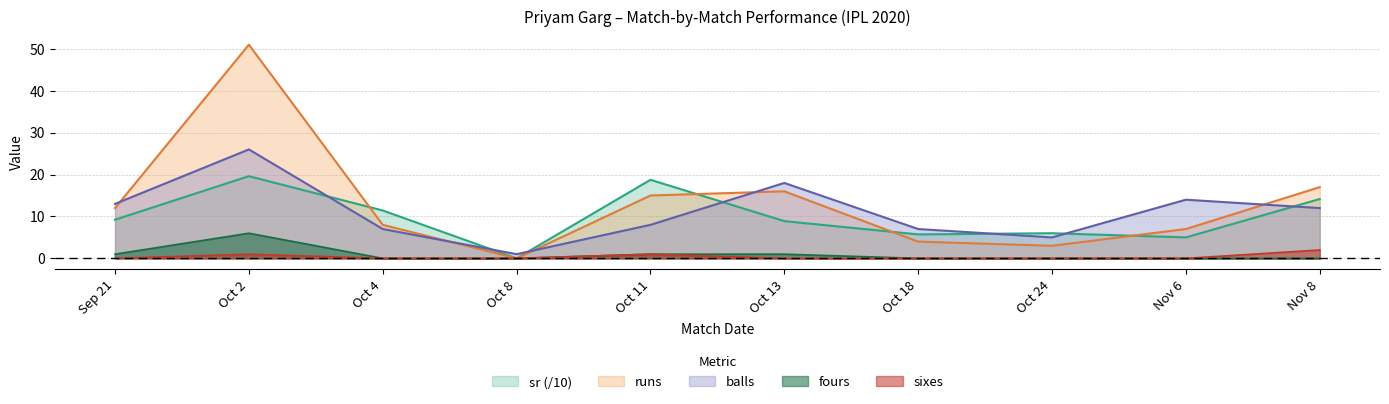

Which series has the widest spread of values?

runs